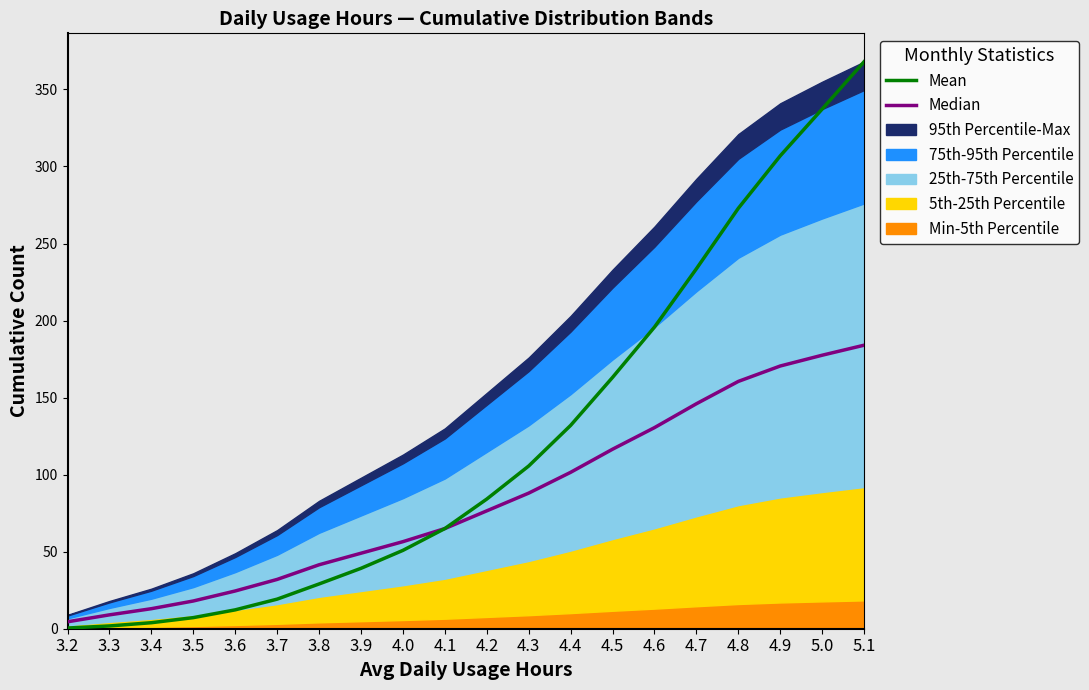

True or false: Mean has a value of 233.6 at 4.7.

True